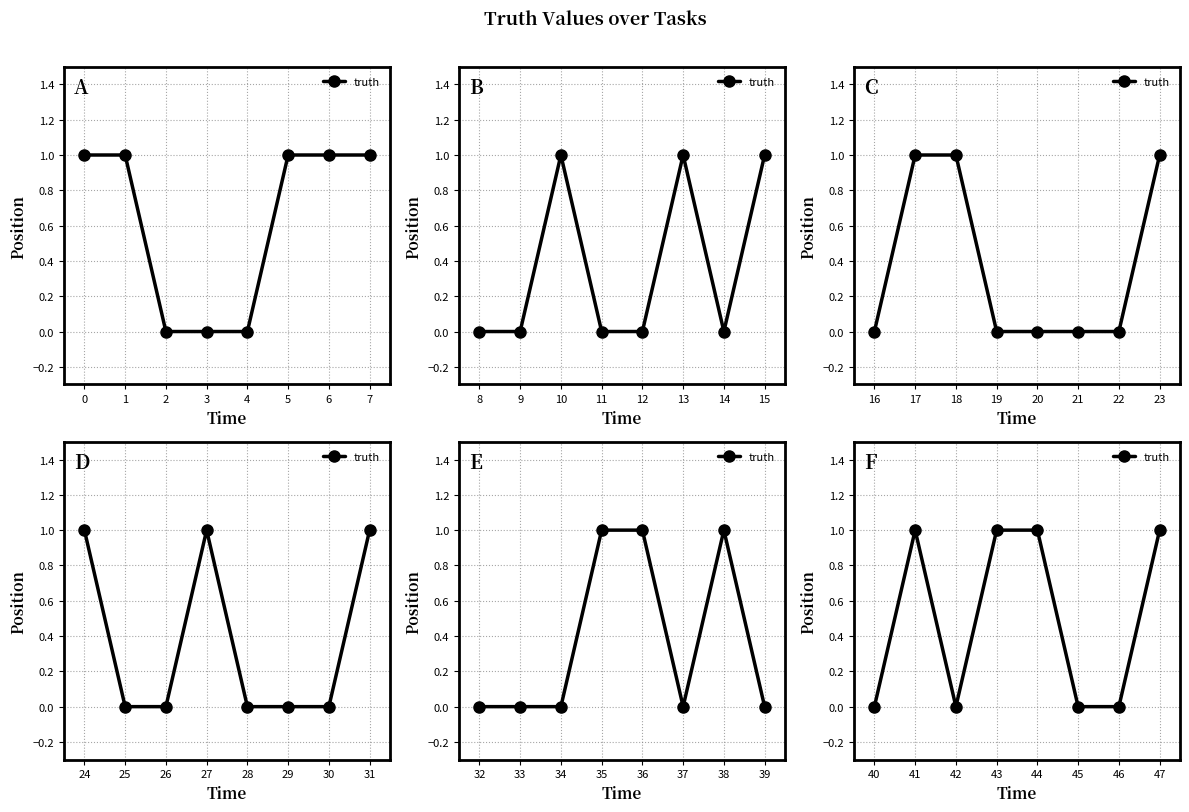

How many positive values are there?

4